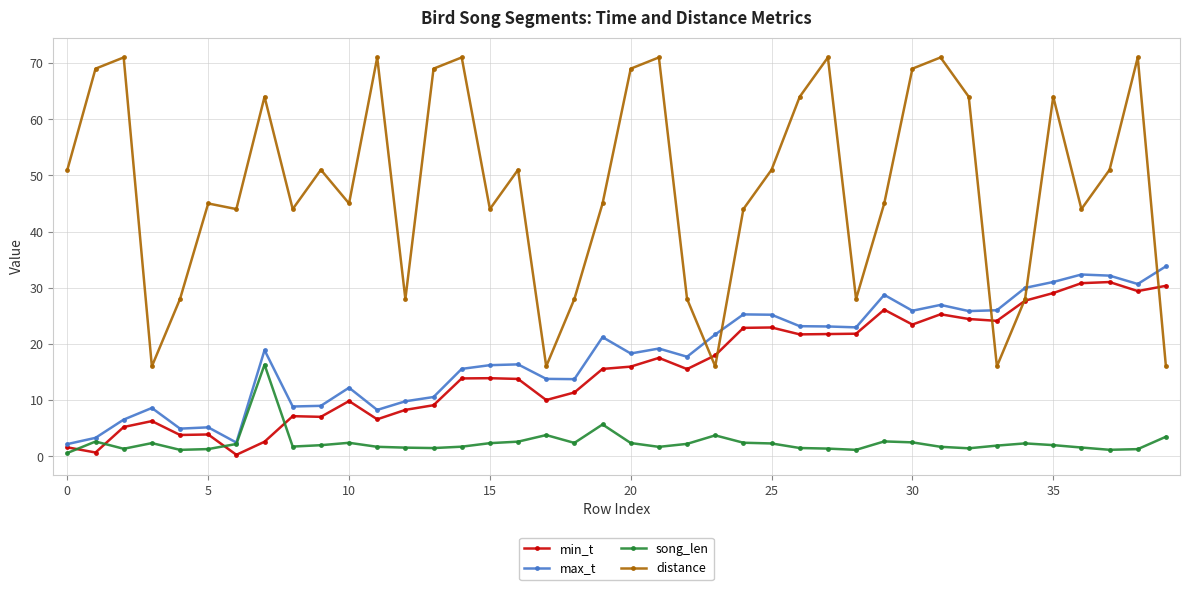

What is the maximum value shown in the chart?

71.0